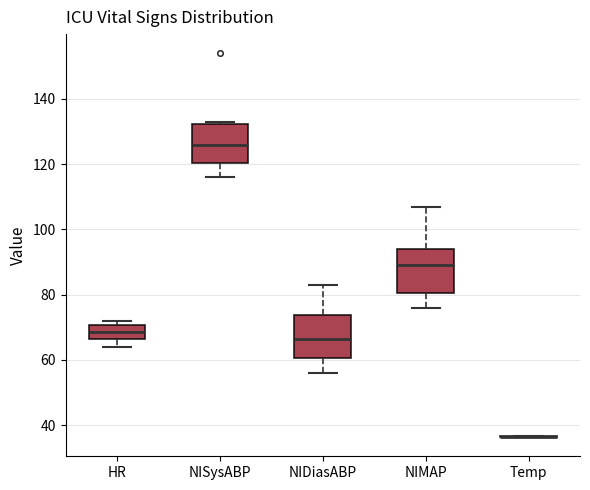

Reading left to right, read every box against the y-axis: the position of its median line, the range the box covers, and the ends of its whiskers. The values are not printed on the chart, so give them approximately, as read against the axis.

HR: median 68, box 66 to 70, whiskers 64 to 72
NISysABP: median 126, box 120 to 132, whiskers 116 to 134
NIDiasABP: median 66, box 60 to 74, whiskers 56 to 84
NIMAP: median 90, box 80 to 94, whiskers 76 to 108
Temp: box collapsed to a line at 36, whiskers 36 to 36